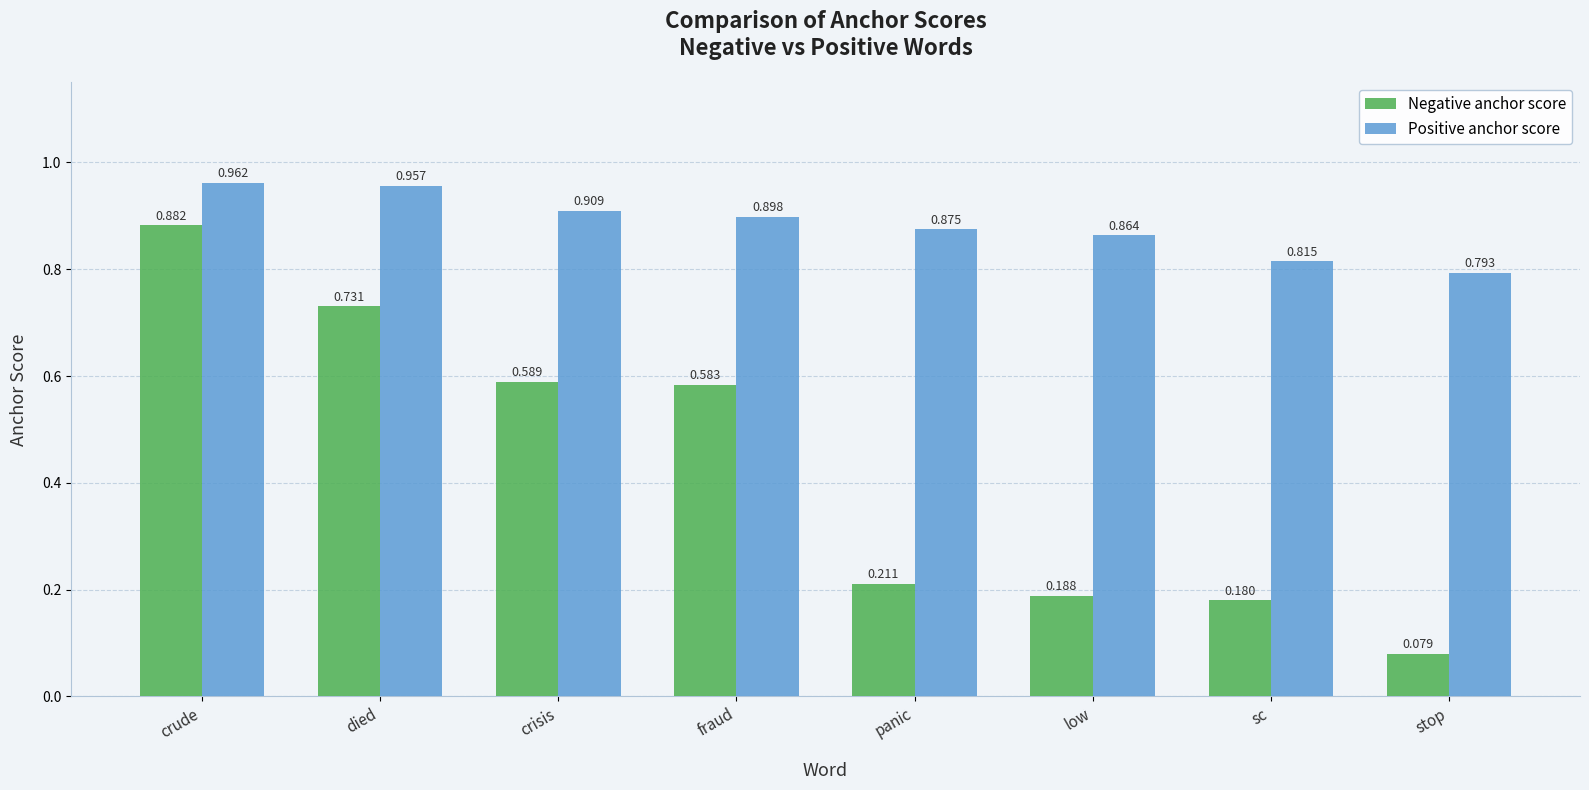

Rank the series by their average value, from highest to lowest.

Positive anchor score, Negative anchor score